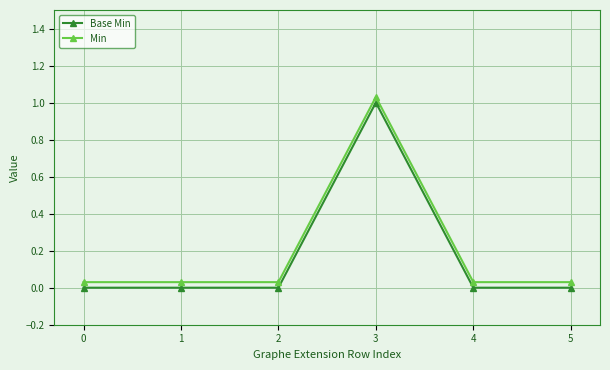

Count the number of categories in the chart.

6